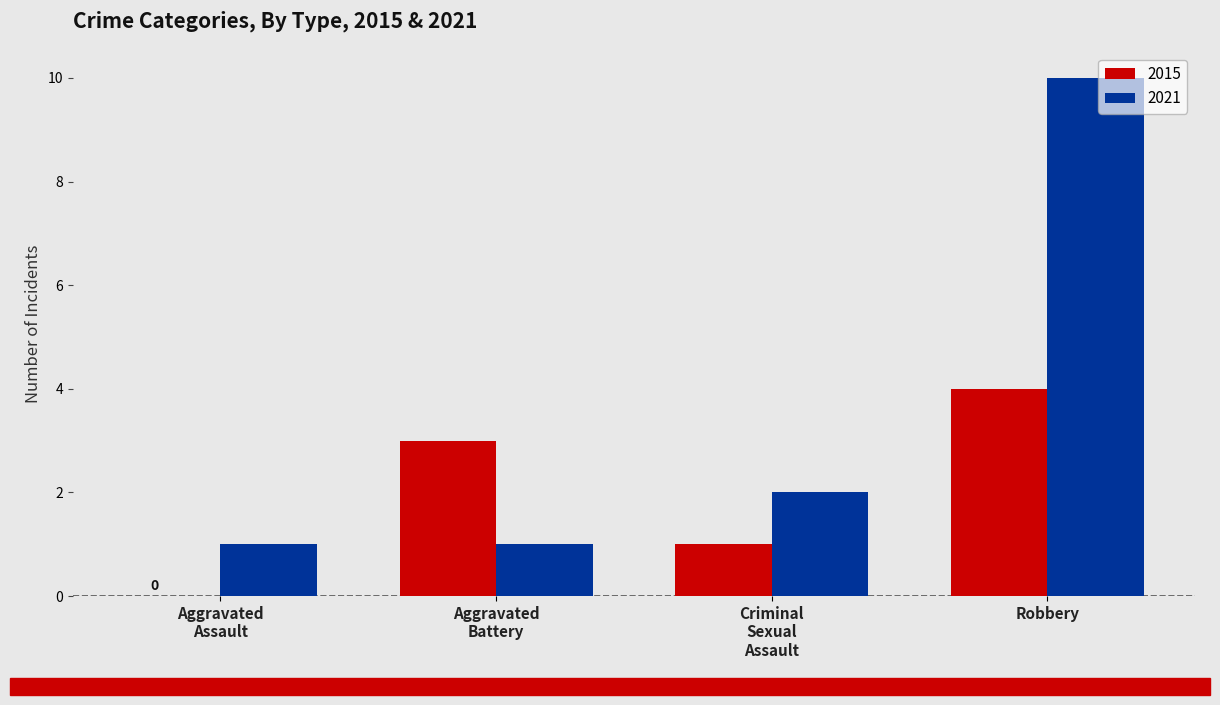

What is the approximate value of 2015 at Robbery?

4